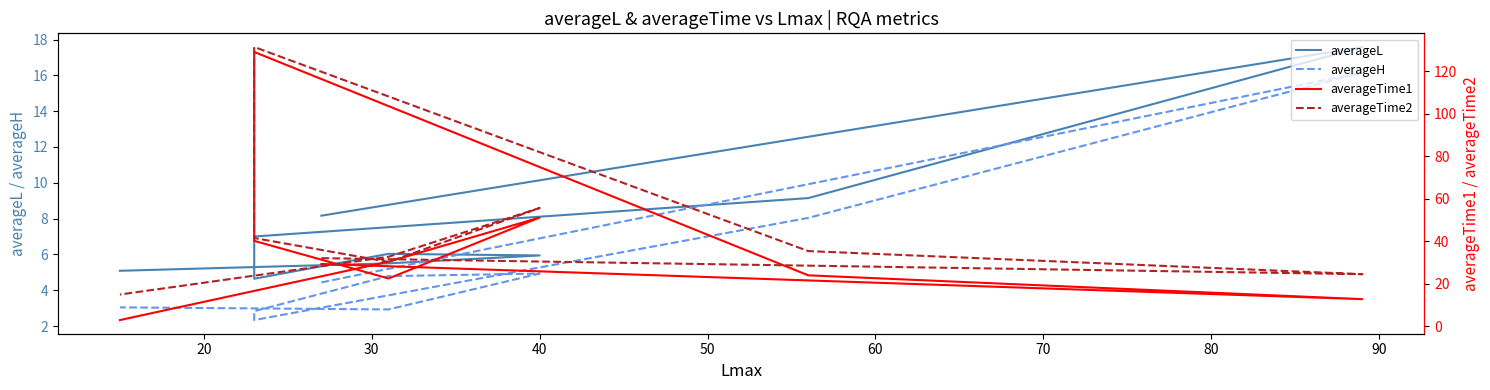

Which series has the largest range (max minus min)?

averageTime1